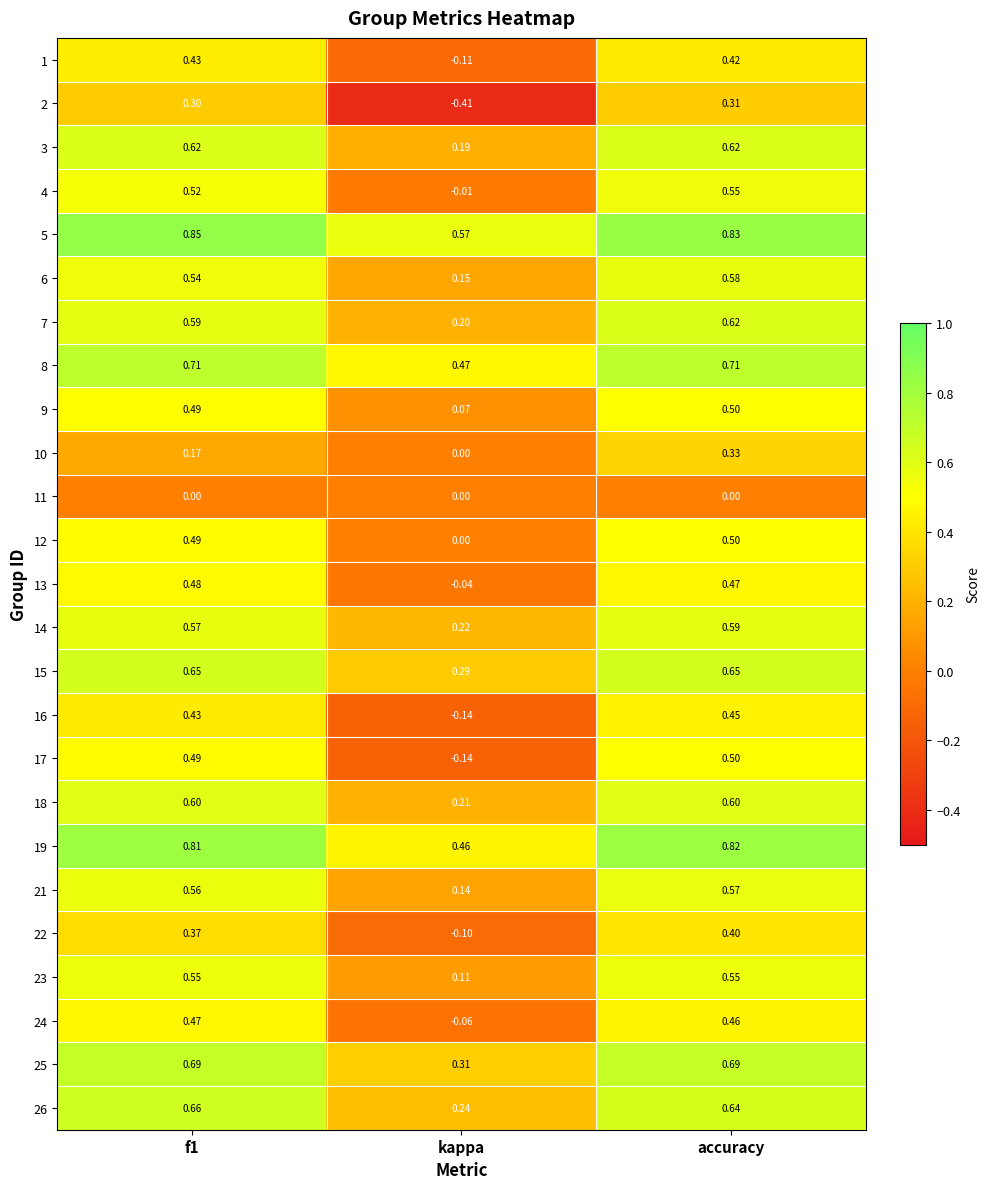

Which category has the lowest value across all series?

kappa